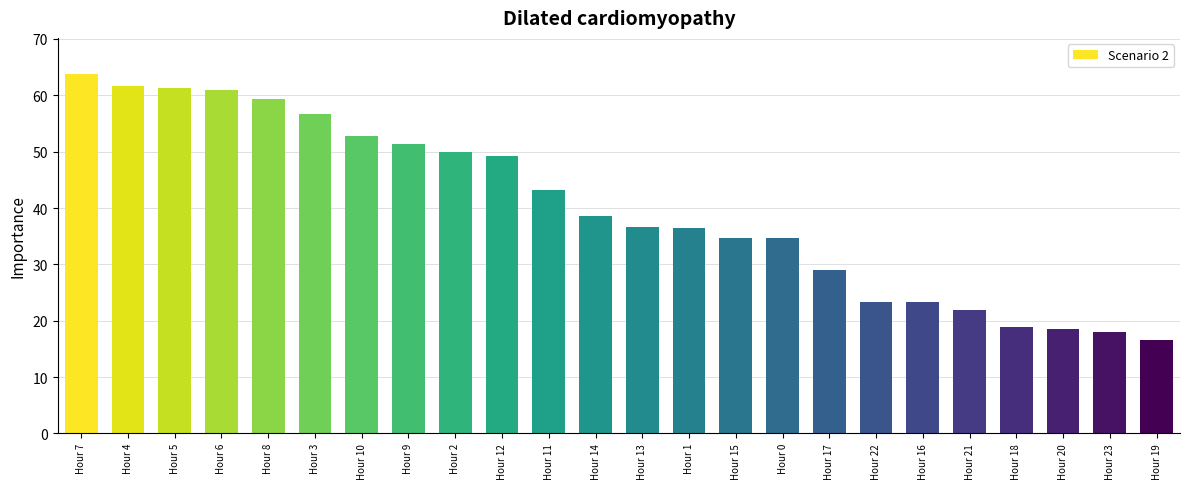

What is the difference between the values at Hour 15 and Hour 23?

16.8